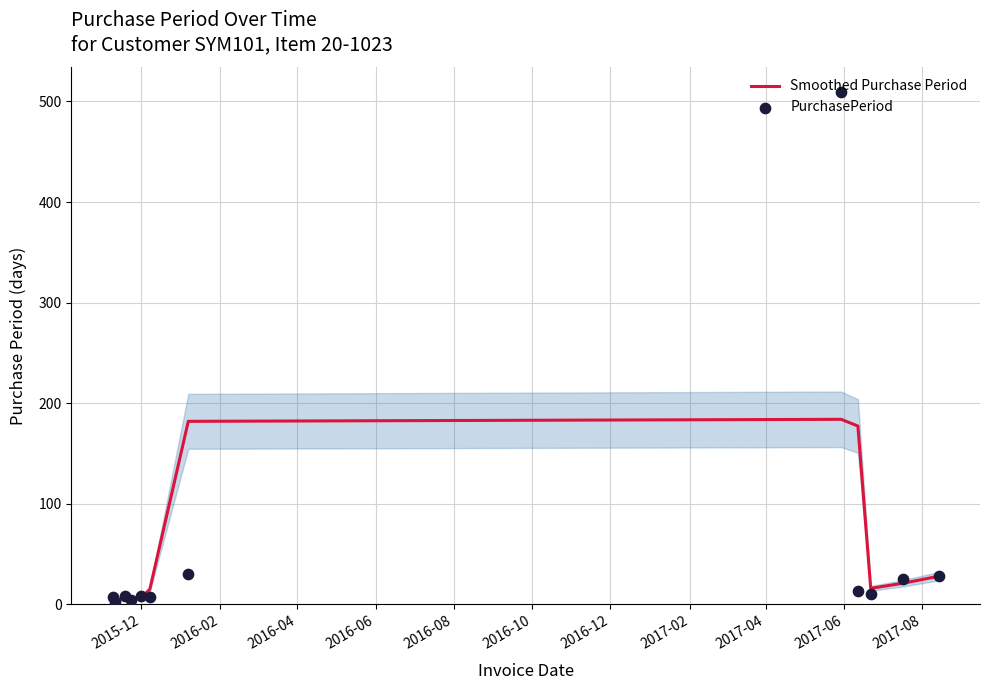

What are all the series names shown in the legend?

Smoothed Purchase Period, PurchasePeriod